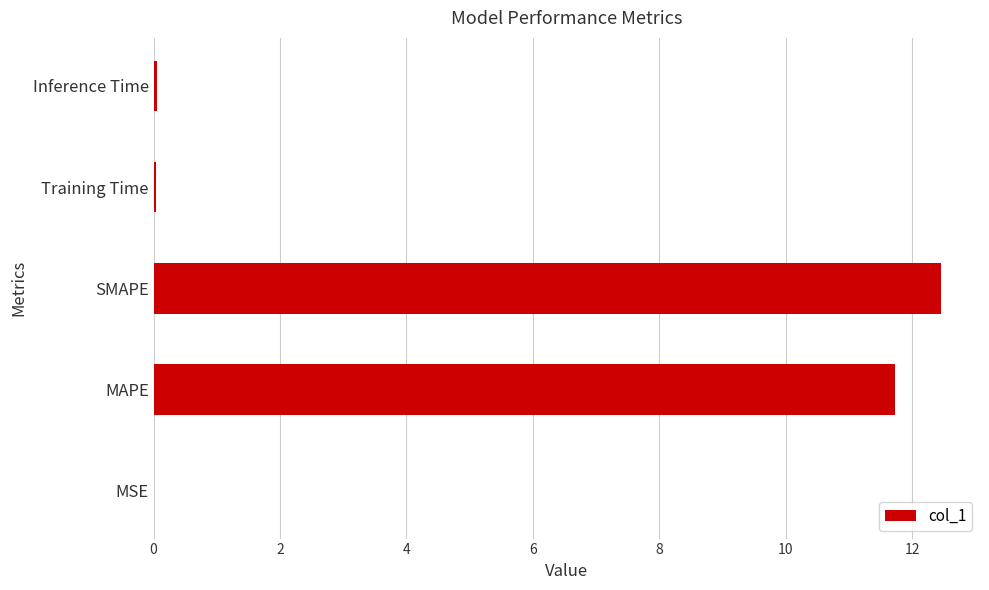

Which has a higher value, Inference Time or SMAPE?

SMAPE